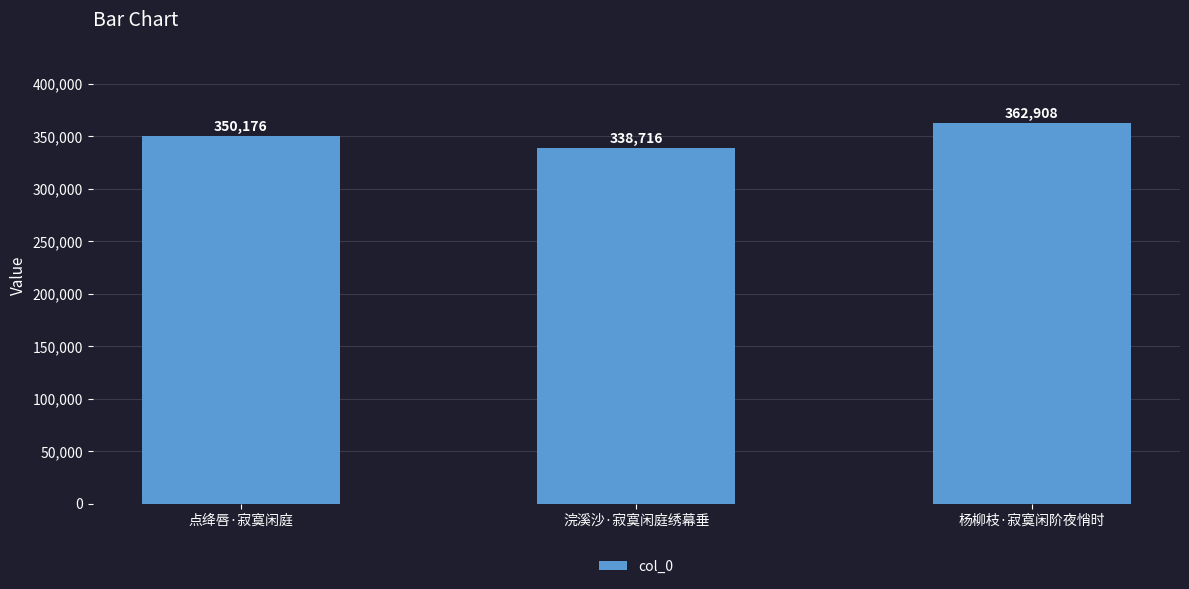

Are the bars grouped side by side (vs. stacked)?

No